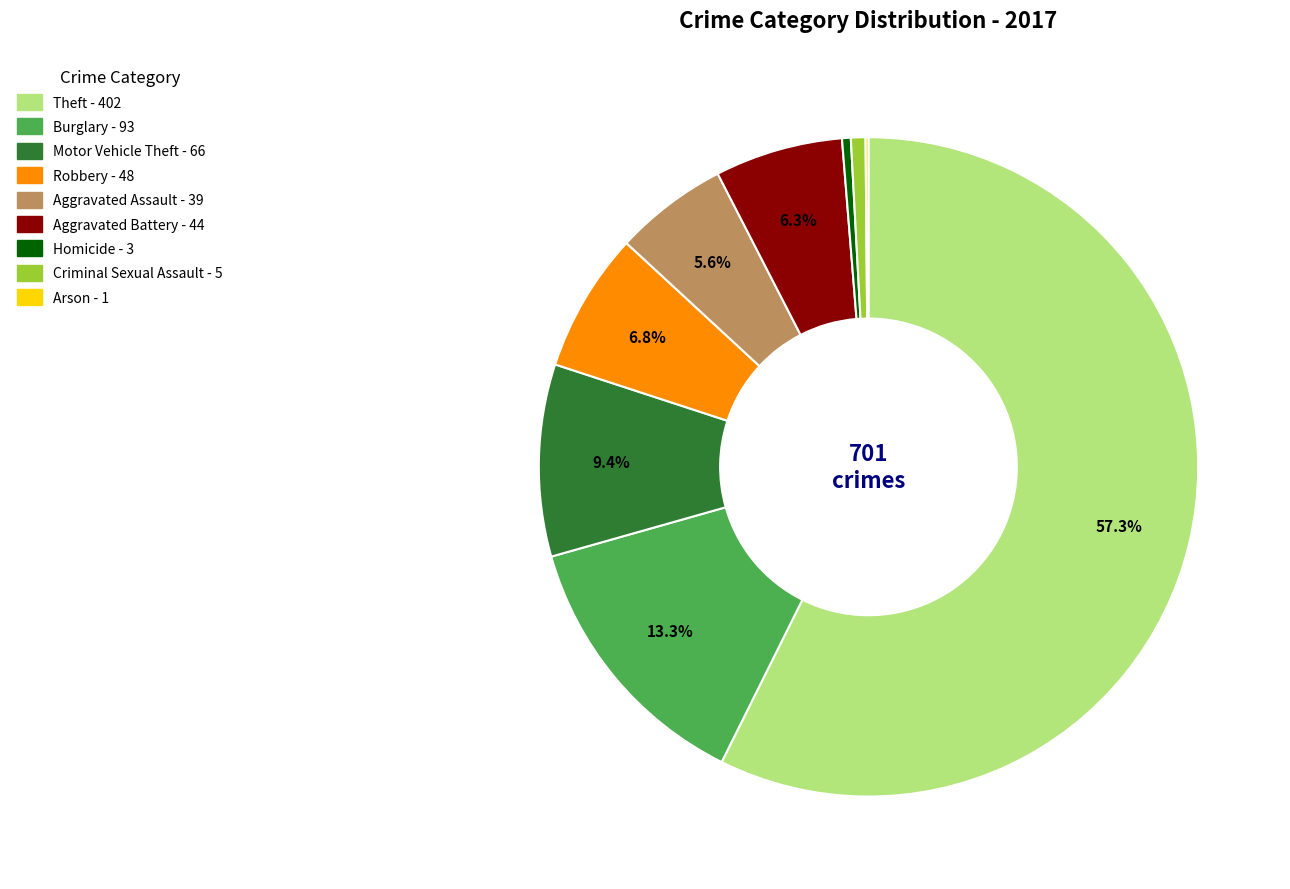

To the nearest percent, what portion does Burglary represent?

13%